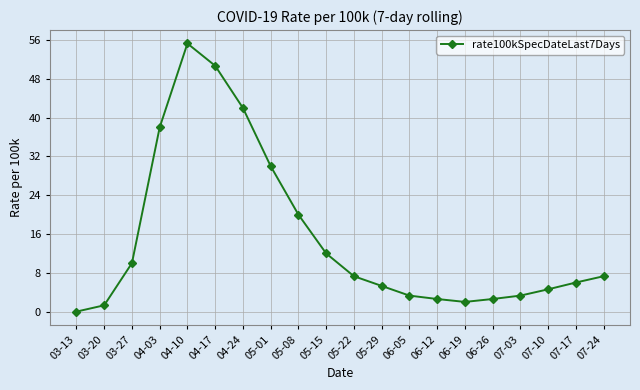

Approximately how many times larger is the value at 04-10 compared to 05-01?

1.8